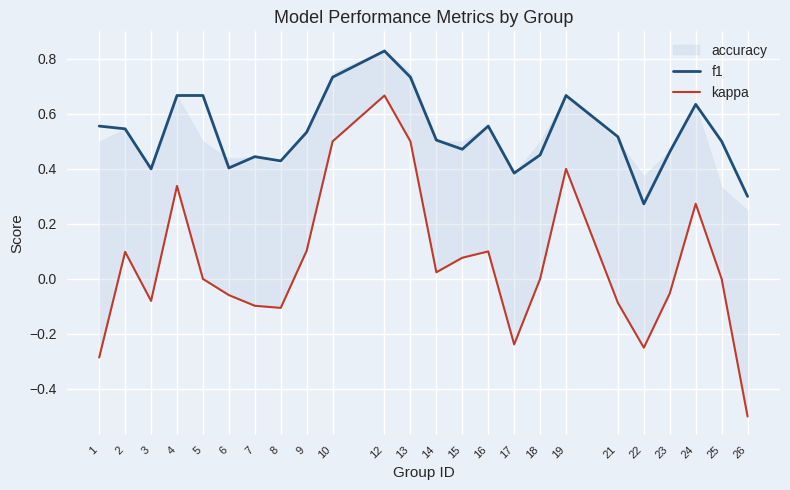

What is the sum of all kappa values?

1.3